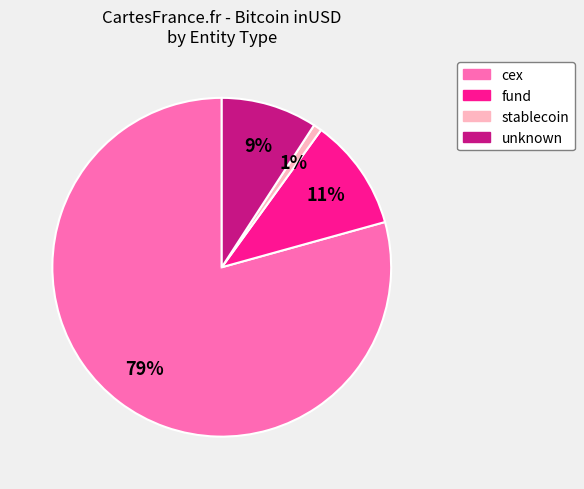

To the nearest percent, what is the average slice percentage?

25%